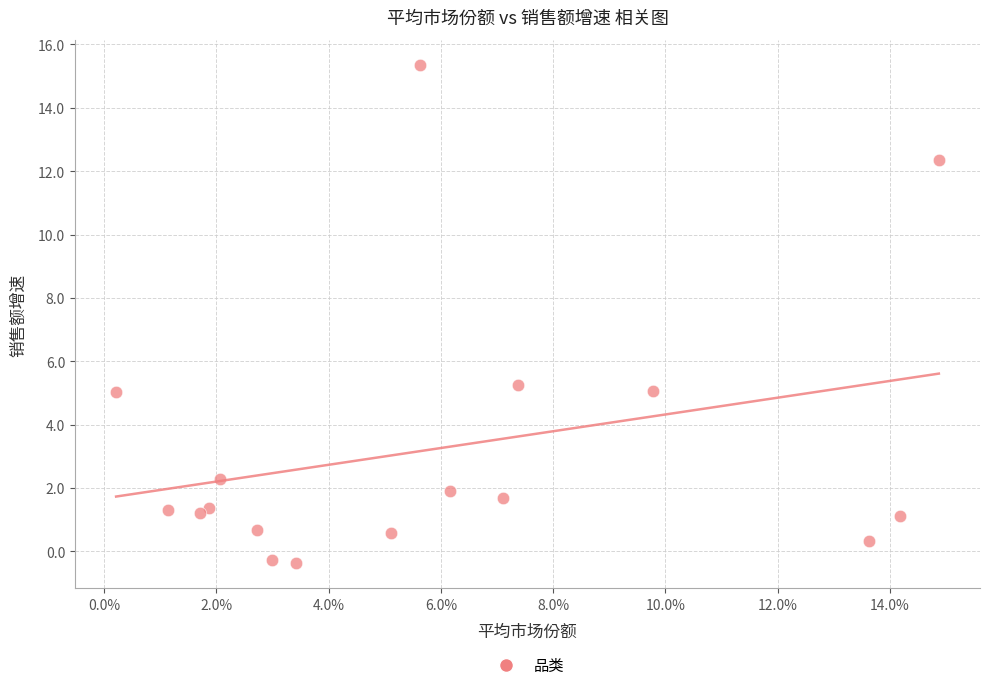

What Y value in the scatter plot is closest to 7?

5.3